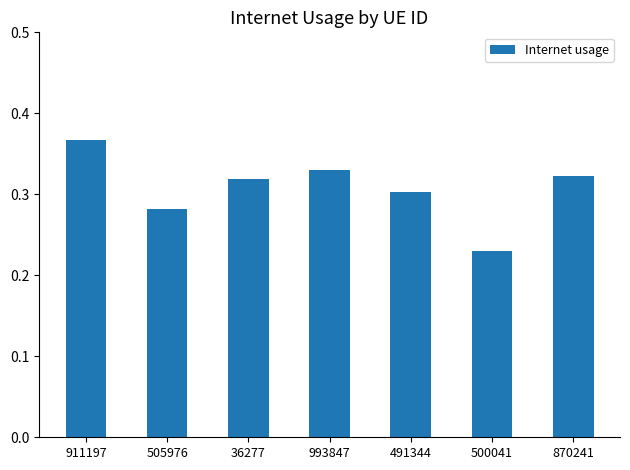

At which label is the value closest to 0?

500041